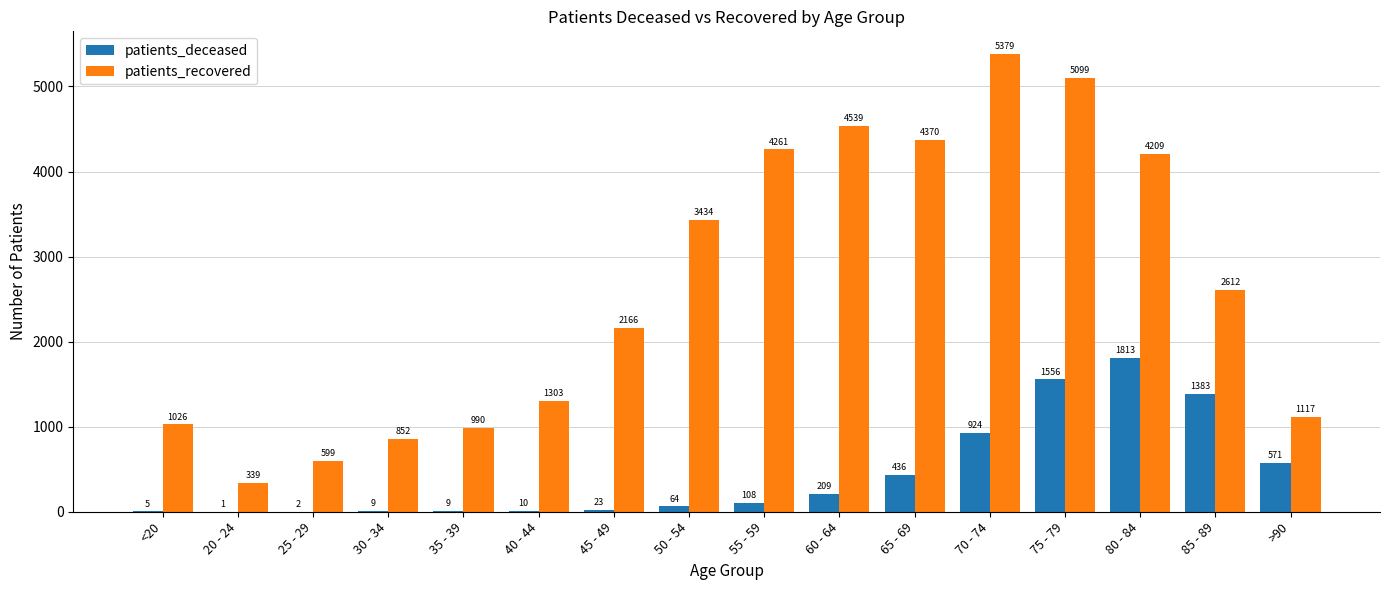

Reading left to right, extract all data points from this chart.

patients_deceased: <20=5	20 - 24=1	25 - 29=2	30 - 34=9	35 - 39=9	40 - 44=10	45 - 49=23	50 - 54=64	55 - 59=108	60 - 64=209	65 - 69=436	70 - 74=924	75 - 79=1556	80 - 84=1813	85 - 89=1383	>90=571
patients_recovered: <20=1026	20 - 24=339	25 - 29=599	30 - 34=852	35 - 39=990	40 - 44=1303	45 - 49=2166	50 - 54=3434	55 - 59=4261	60 - 64=4539	65 - 69=4370	70 - 74=5379	75 - 79=5099	80 - 84=4209	85 - 89=2612	>90=1117